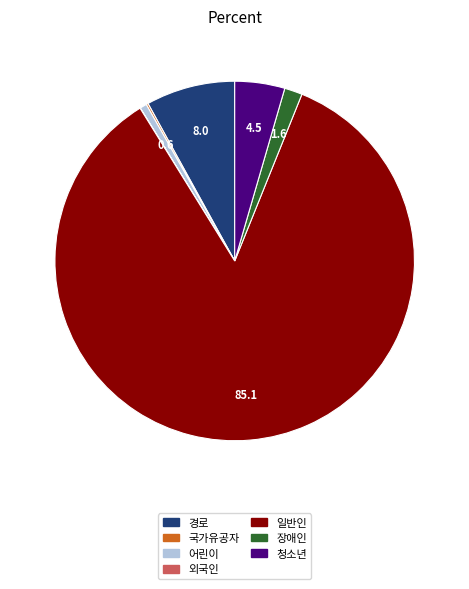

Is it true that 장애인 is 2% of the pie?

True